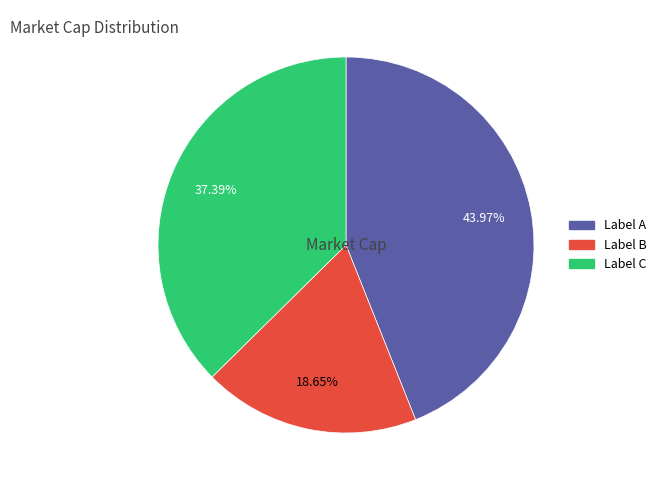

Is there any slice that represents more than half of the pie?

No